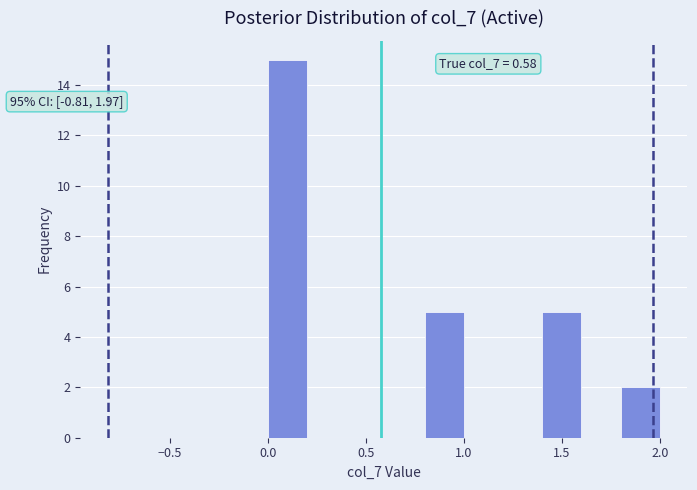

Which range on the x-axis has the tallest bar?

0.0 to 0.2